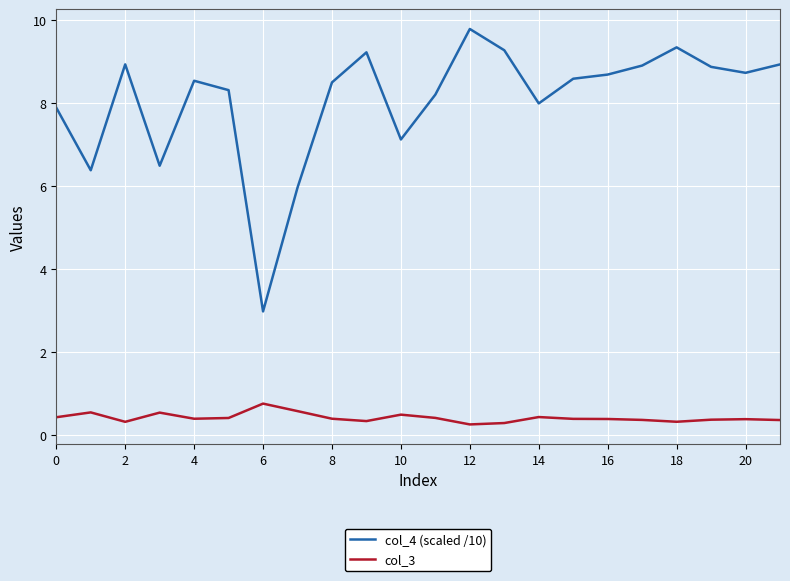

What is the difference between the maximum and minimum values in the col_4 (scaled /10) series?

6.8